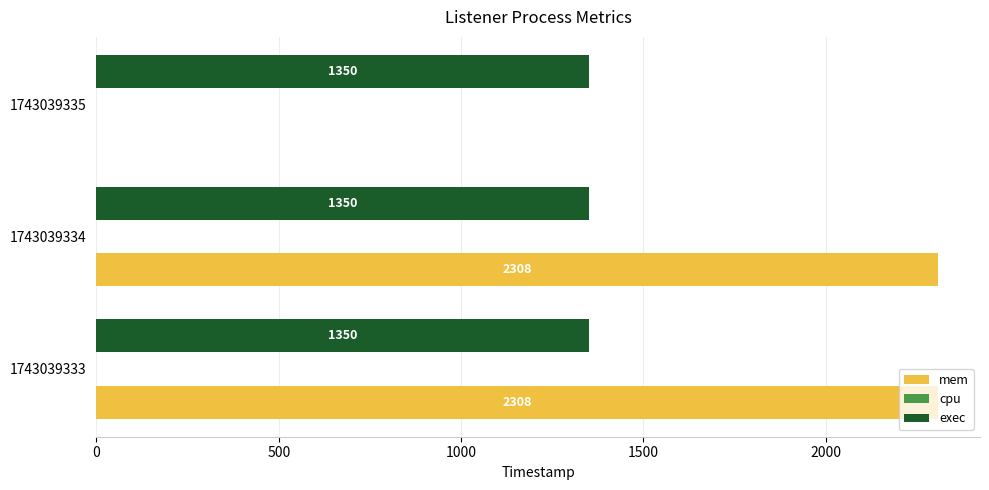

The exec series shows 1350 at 1743039335. True or false?

True